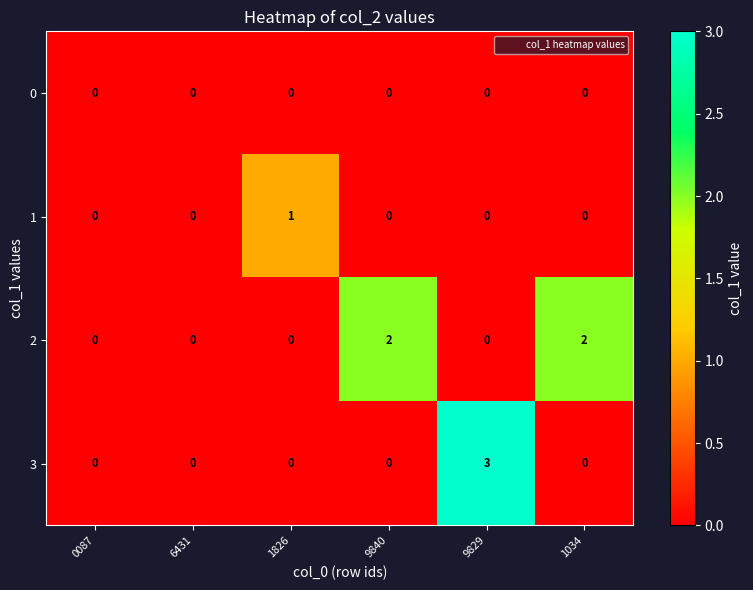

What is the difference between the maximum and minimum values in the 3 series?

3